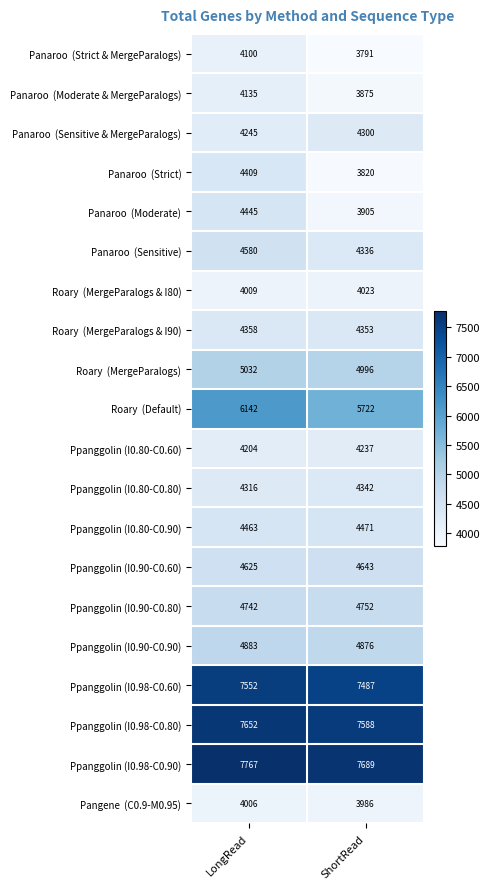

What is the difference between the Ppanggolin (I0.98-C0.90) values at LongRead and ShortRead?

78